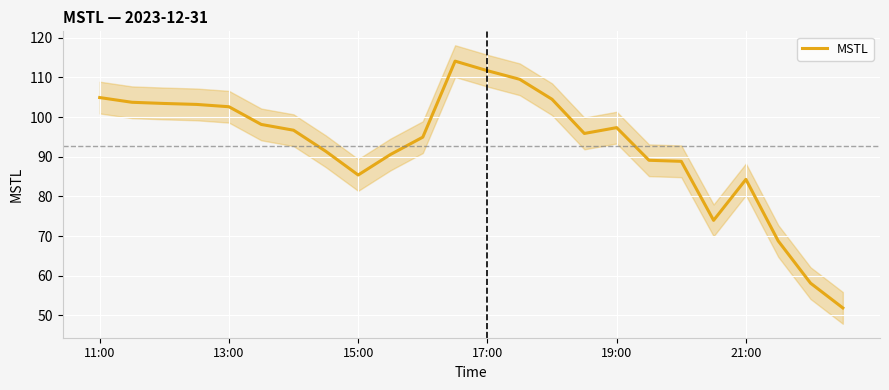

What is the minimum value for MSTL?

51.9